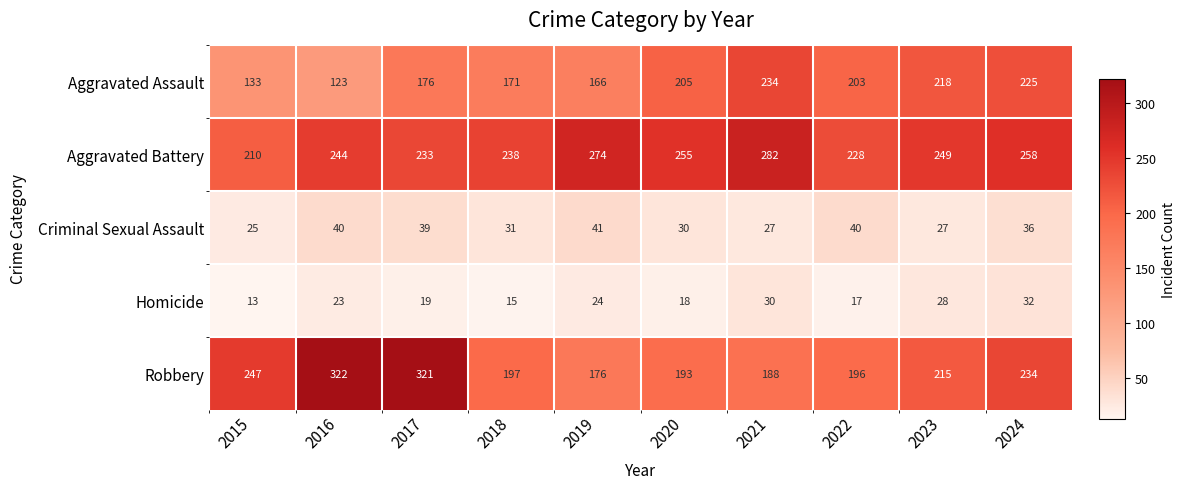

What is the difference between the maximum and minimum values in the Homicide series?

19